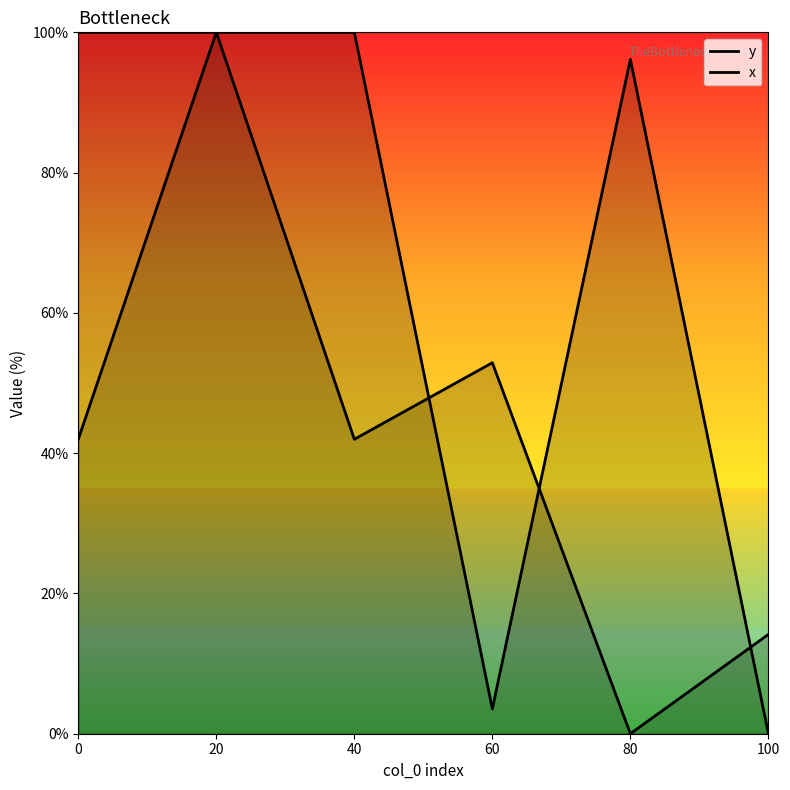

What is the difference between the maximum and second lowest values in the x series?

96.5